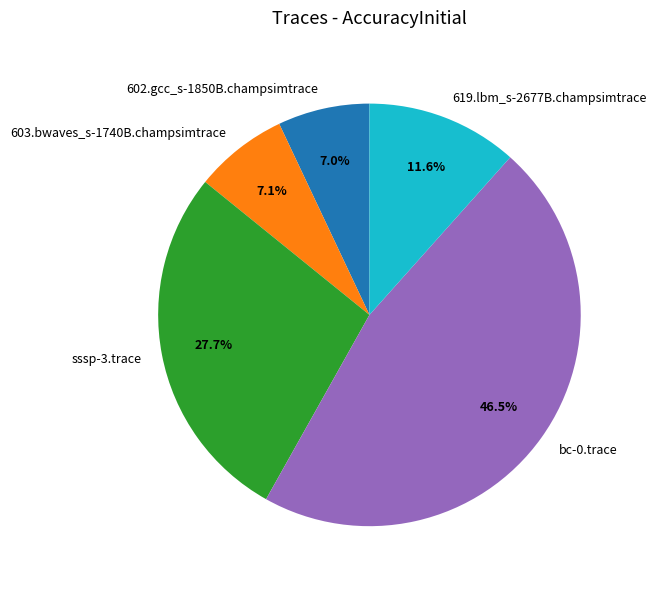

Is 603.bwaves_s-1740B.champsimtrace the majority of the pie?

No